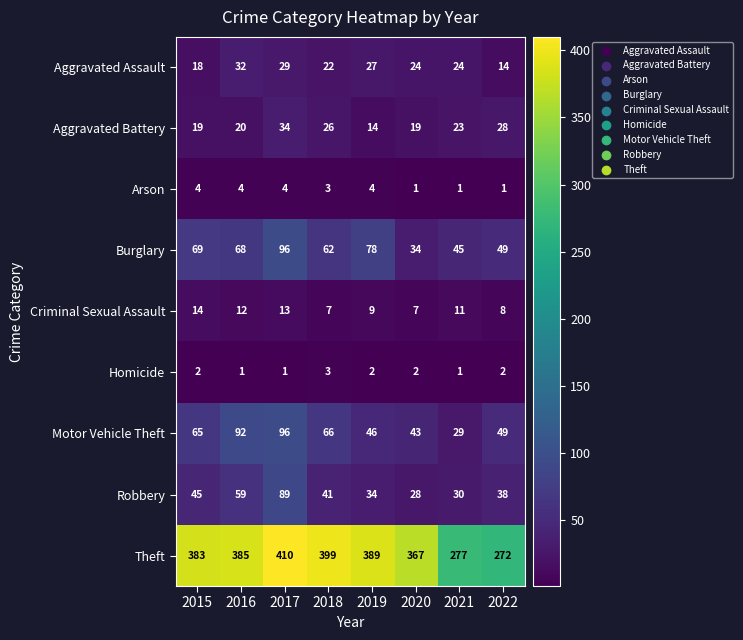

At 2016, list the series in order from largest to smallest.

Theft, Motor Vehicle Theft, Burglary, Robbery, Aggravated Assault, Aggravated Battery, Criminal Sexual Assault, Arson, Homicide